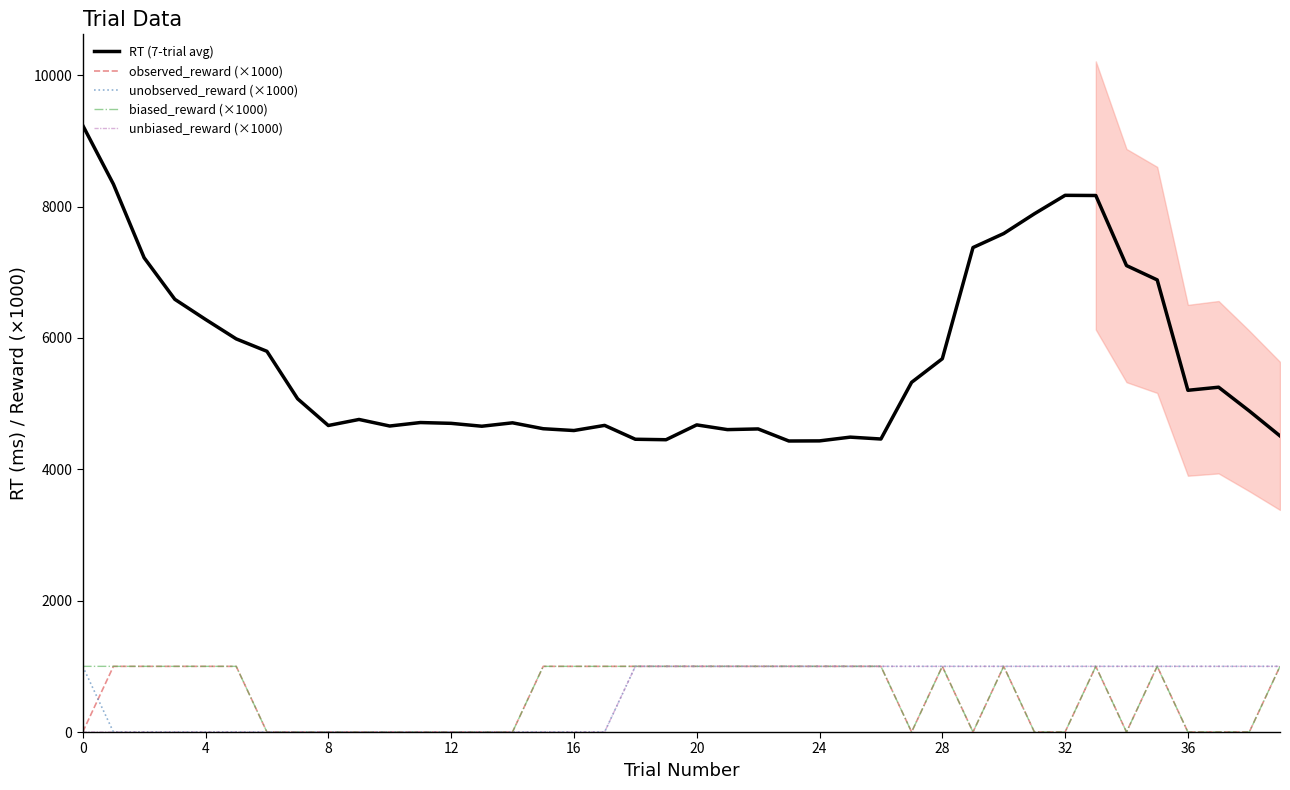

Which series changed the most between 30 and 36?

RT (7-trial avg)